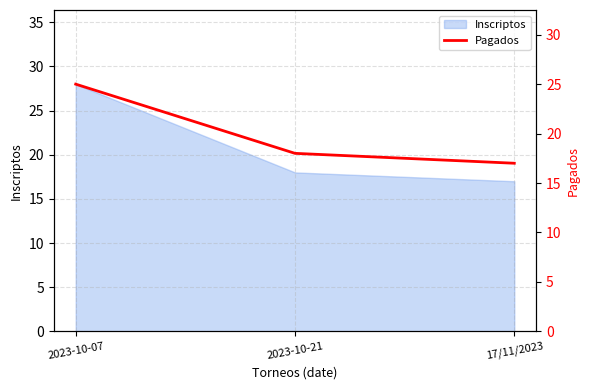

List the labels in order of Inscriptos value, smallest first.

17/11/2023, 2023-10-21, 2023-10-07